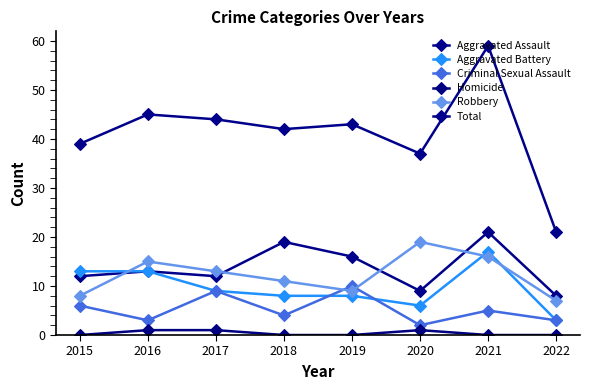

How many lines are shown in the chart?

6